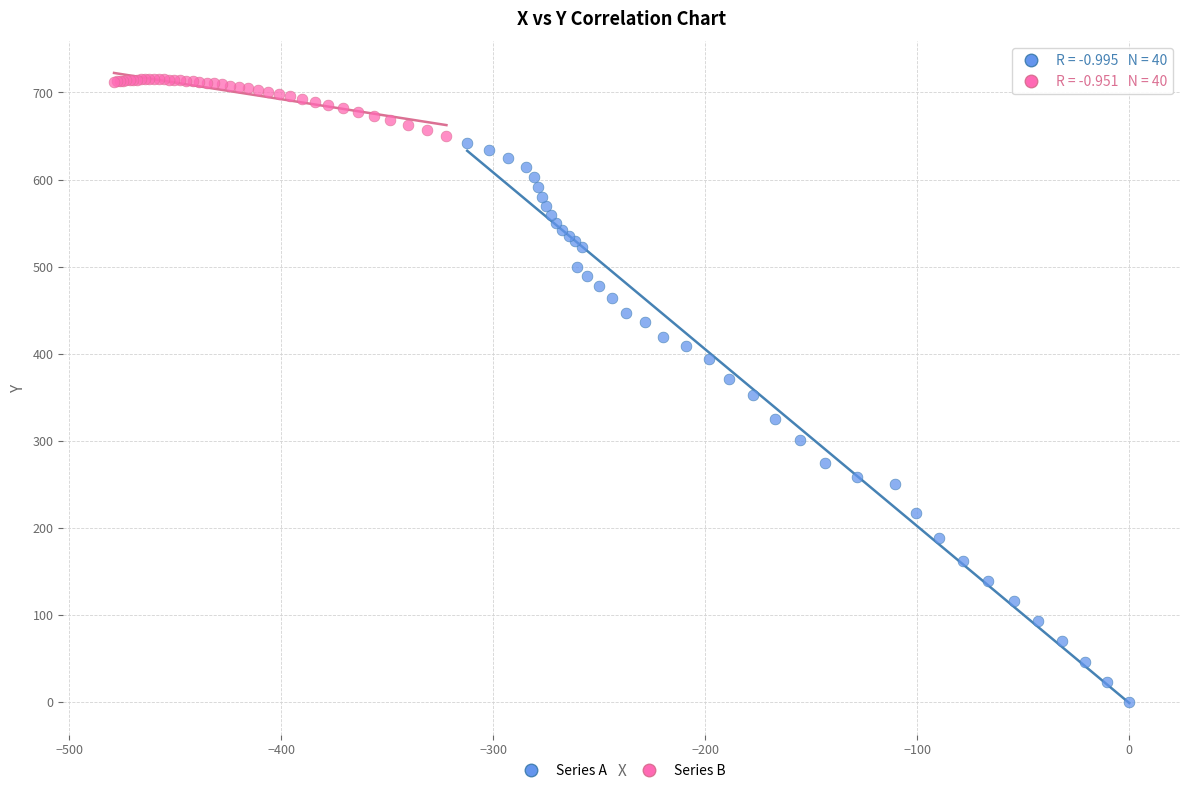

Which series reaches the minimum Y coordinate?

Series A